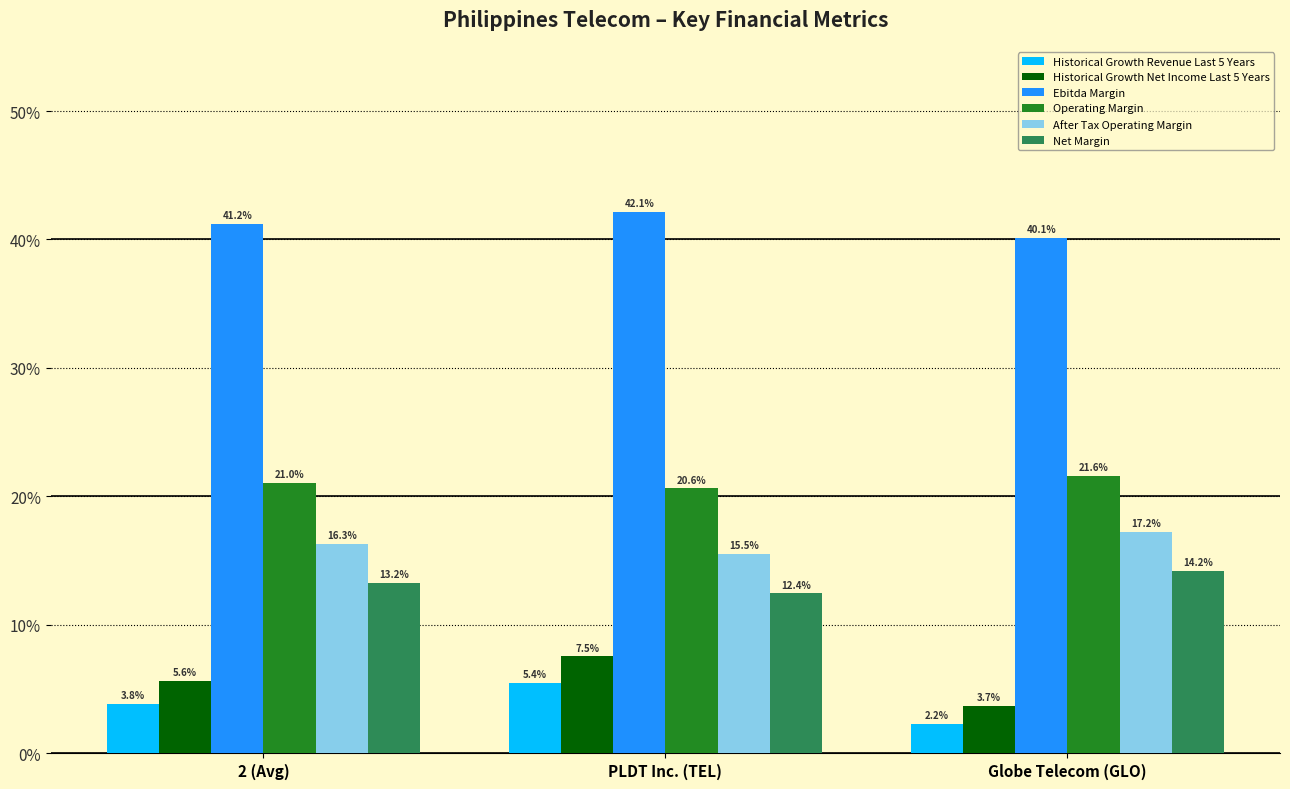

Rank the series by their maximum value, from highest to lowest.

Ebitda Margin, Operating Margin, After Tax Operating Margin, Net Margin, Historical Growth Net Income Last 5 Years, Historical Growth Revenue Last 5 Years